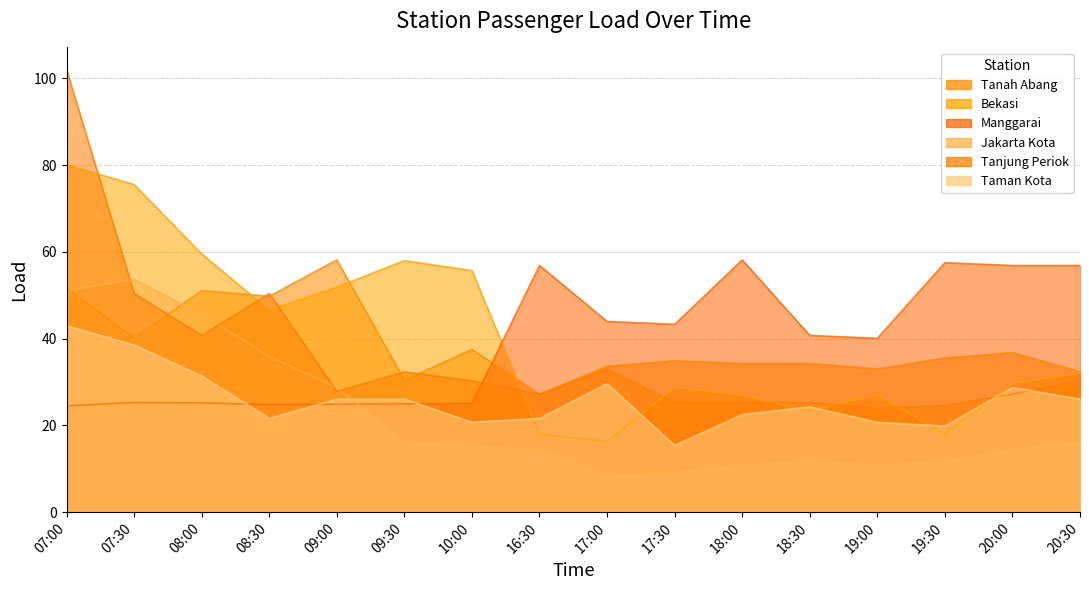

At 07:30, list the series in order from smallest to largest.

Manggarai, Taman Kota, Tanah Abang, Tanjung Periok, Jakarta Kota, Bekasi